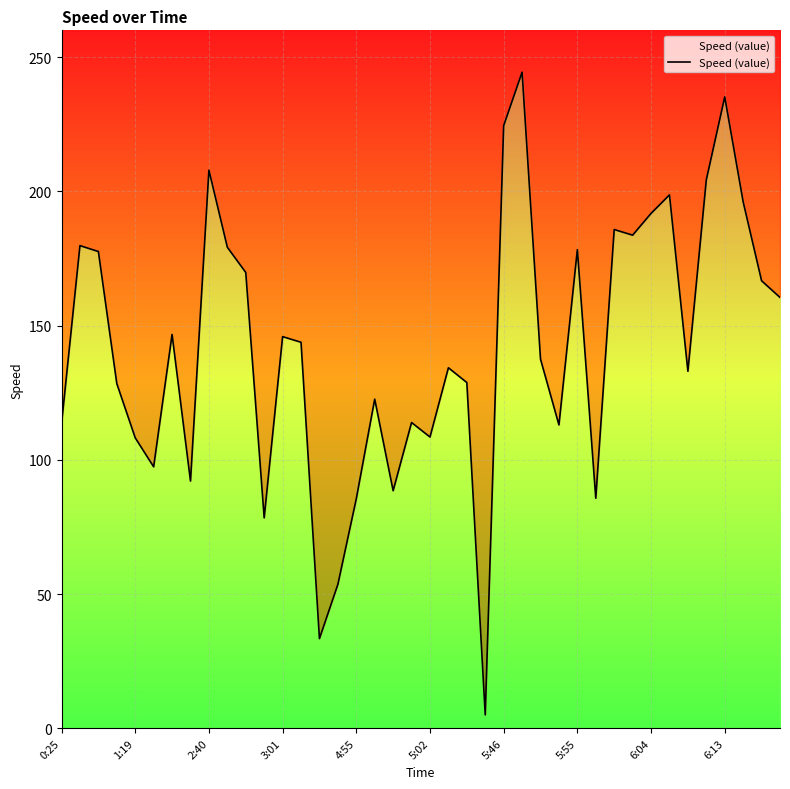

What is the smallest value displayed?

5.0